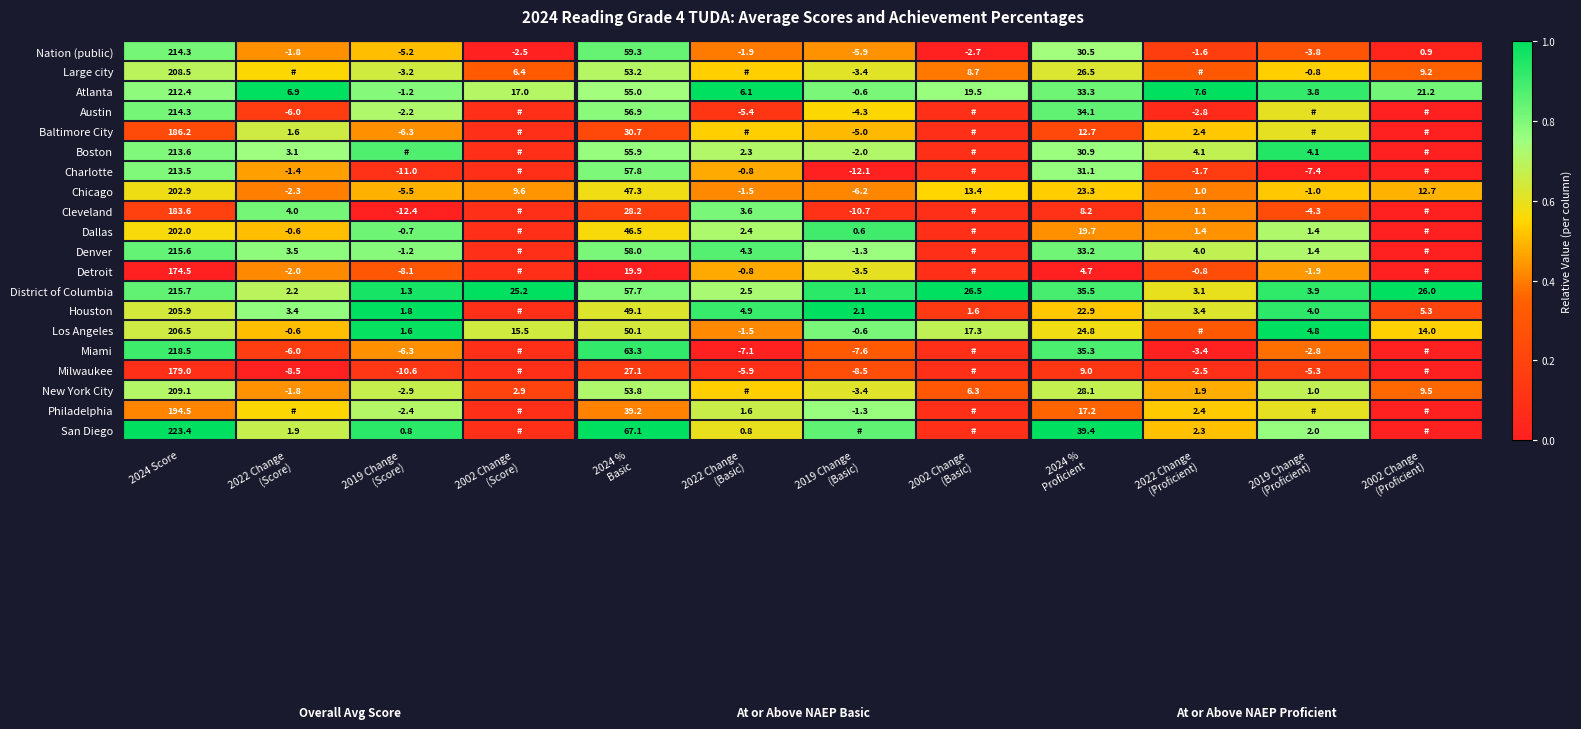

The Boston series shows -0.4 at 2002 Change (Proficient). True or false?

False